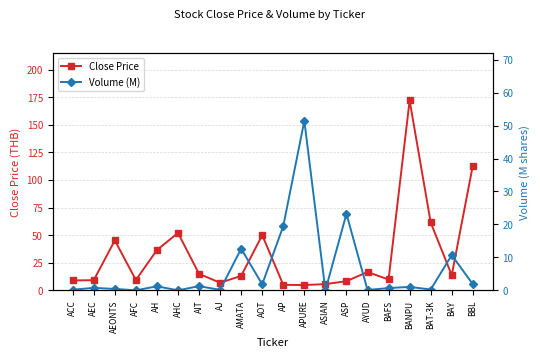

What is the value of the Close Price point at the 18th from the left?

61.5